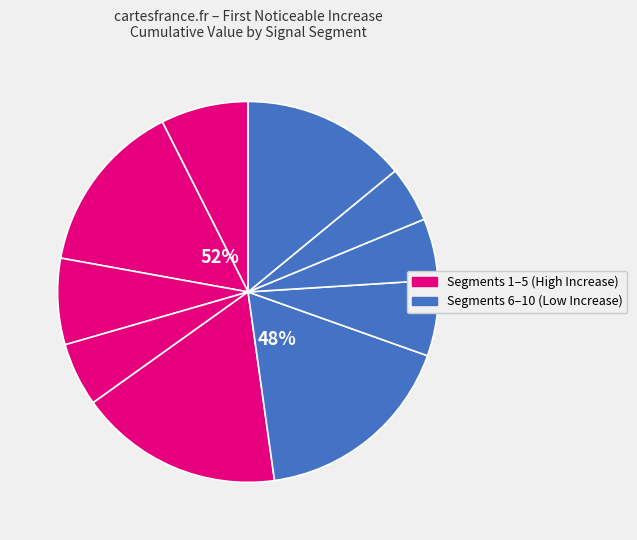

How many slices are in this pie chart?

10